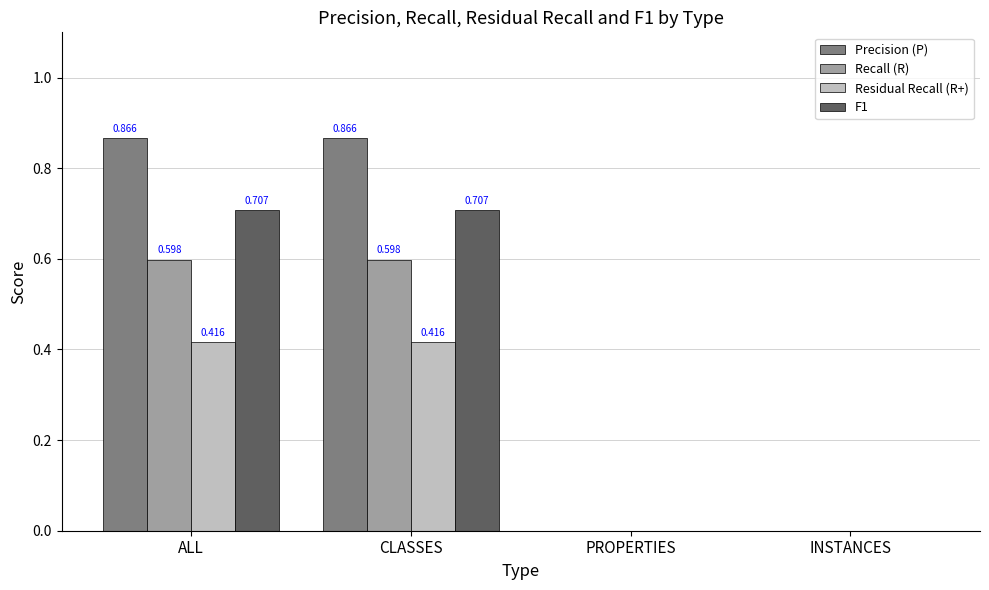

How many distinct data groups are displayed?

4